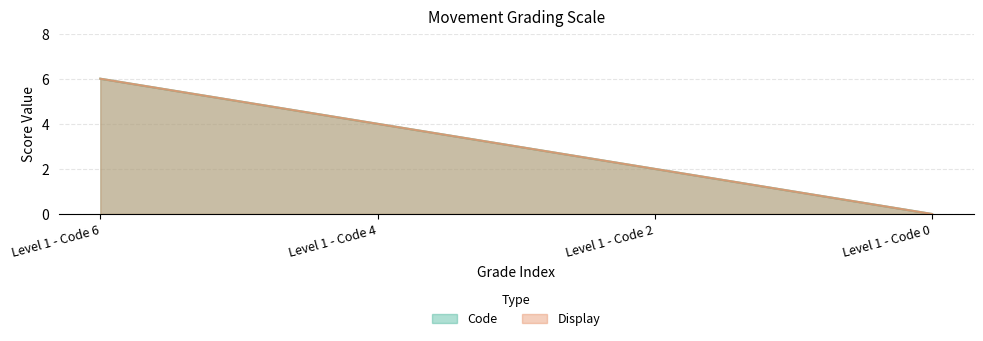

What are all the series names shown in the legend?

Code, Display